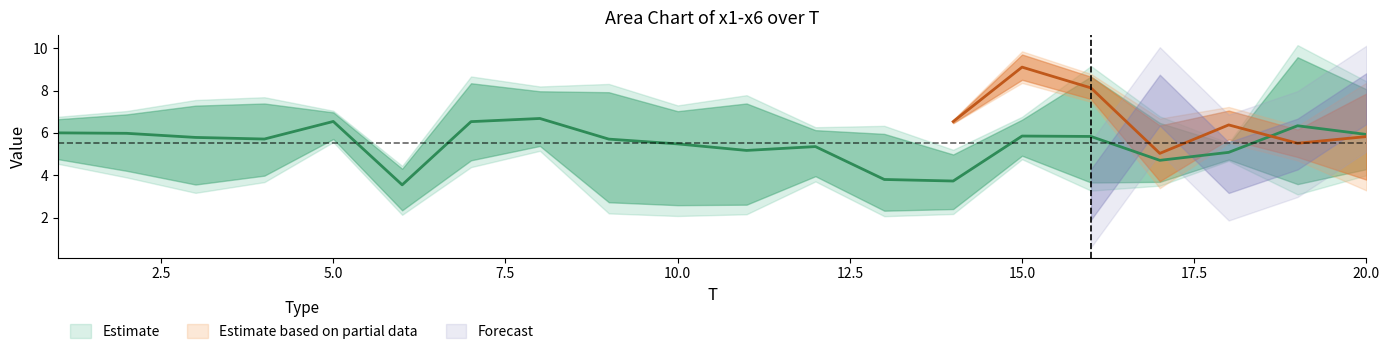

What is the sum of the x2 values at 15 and 8?

13.0